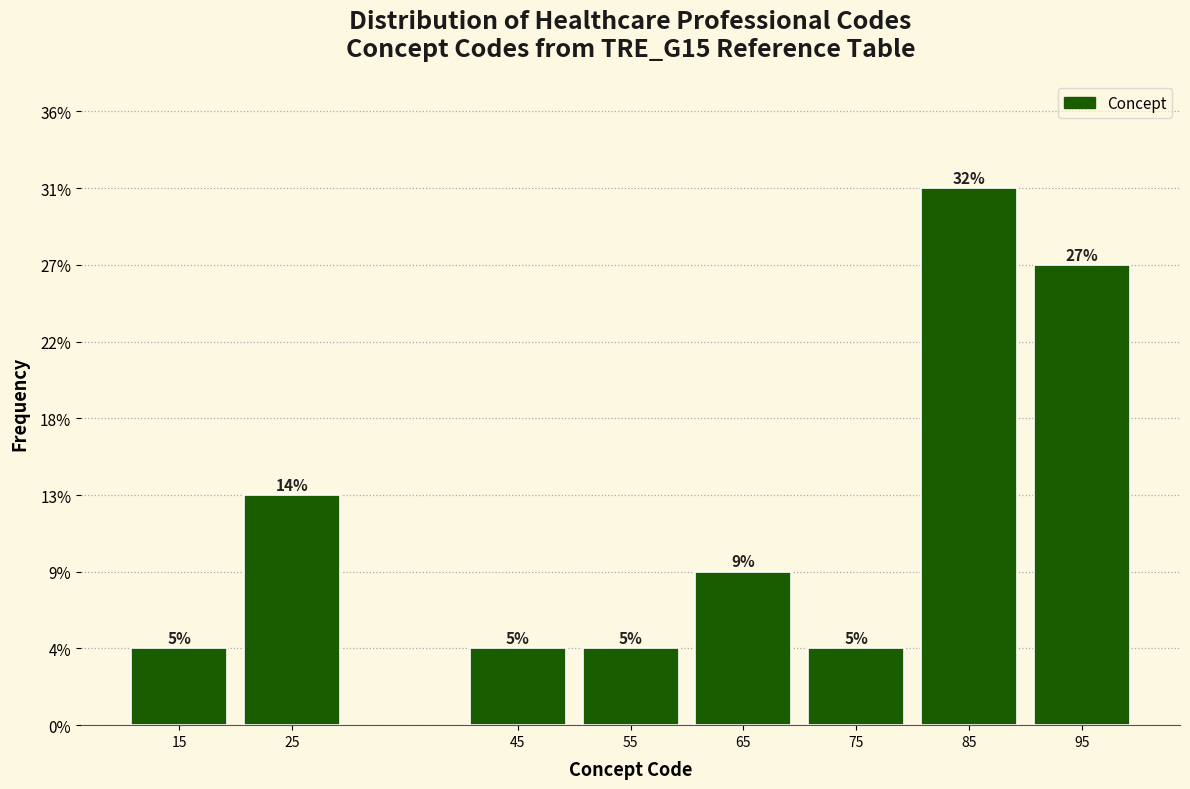

Does the chart contain any negative values?

No